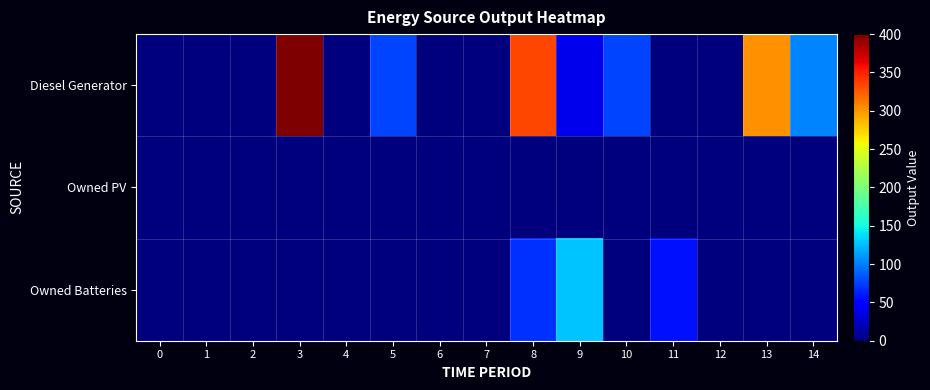

At 14, list the series in order from largest to smallest.

Diesel Generator, Owned PV, Owned Batteries